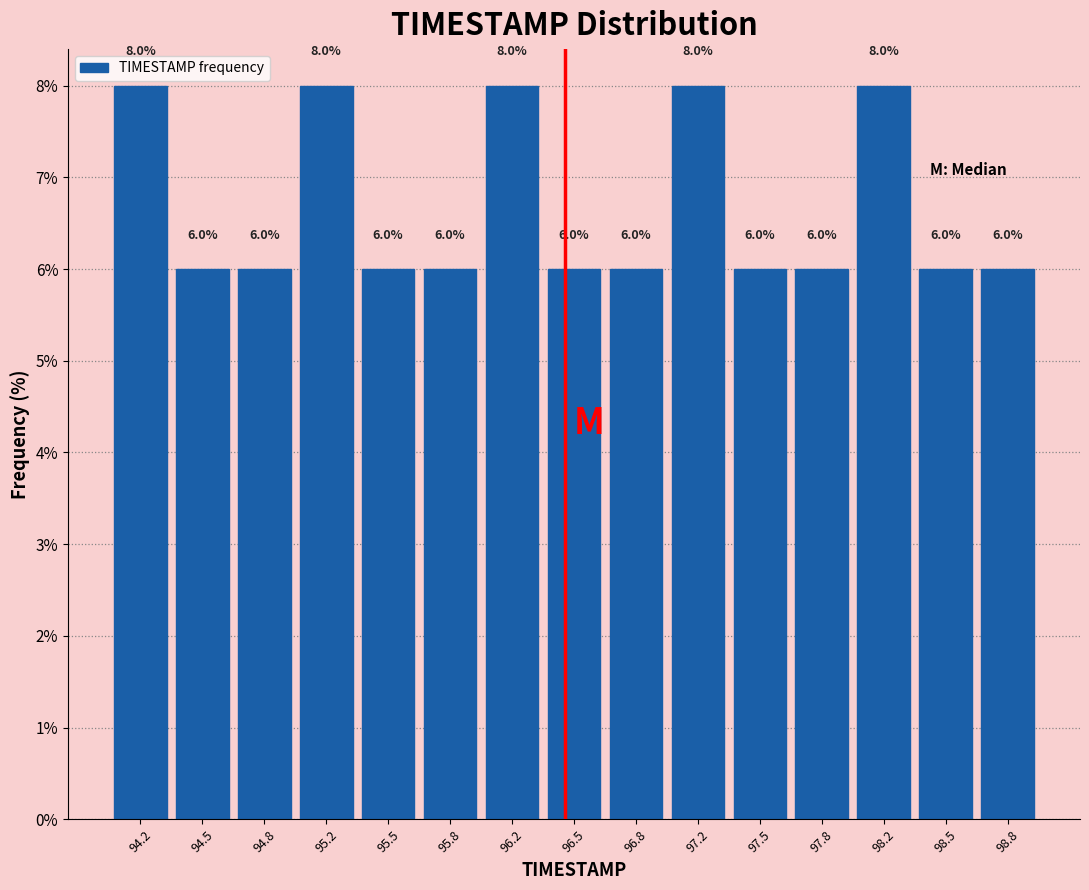

What is the height of the bar covering 98.65 to 99.00 on the x-axis? The bar edges are not printed on the chart, so give them approximately, as read against the axis.

6.0